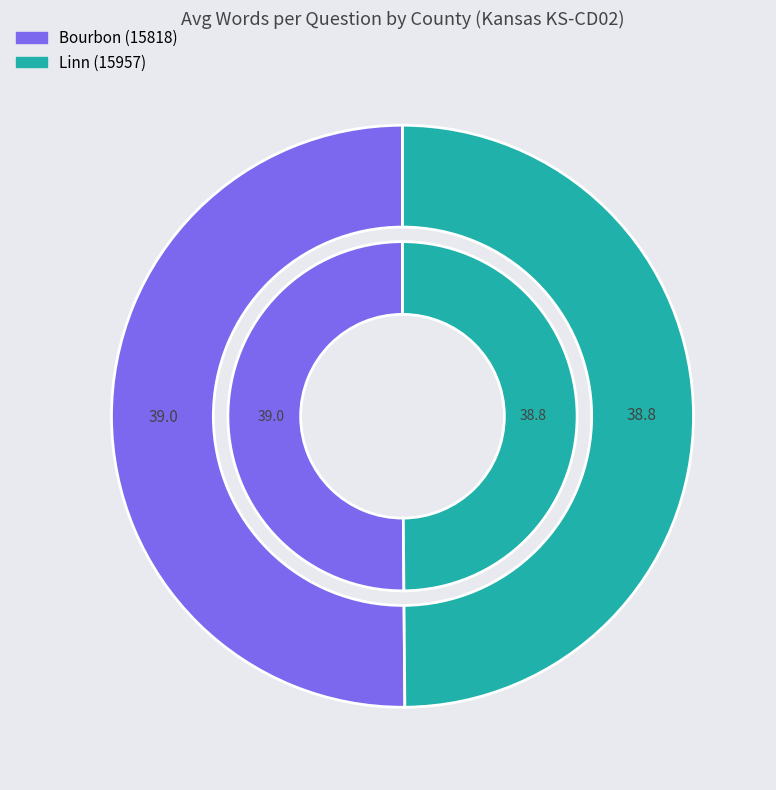

What is the change in value from Bourbon (15818) to Linn (15957)?

-0.2